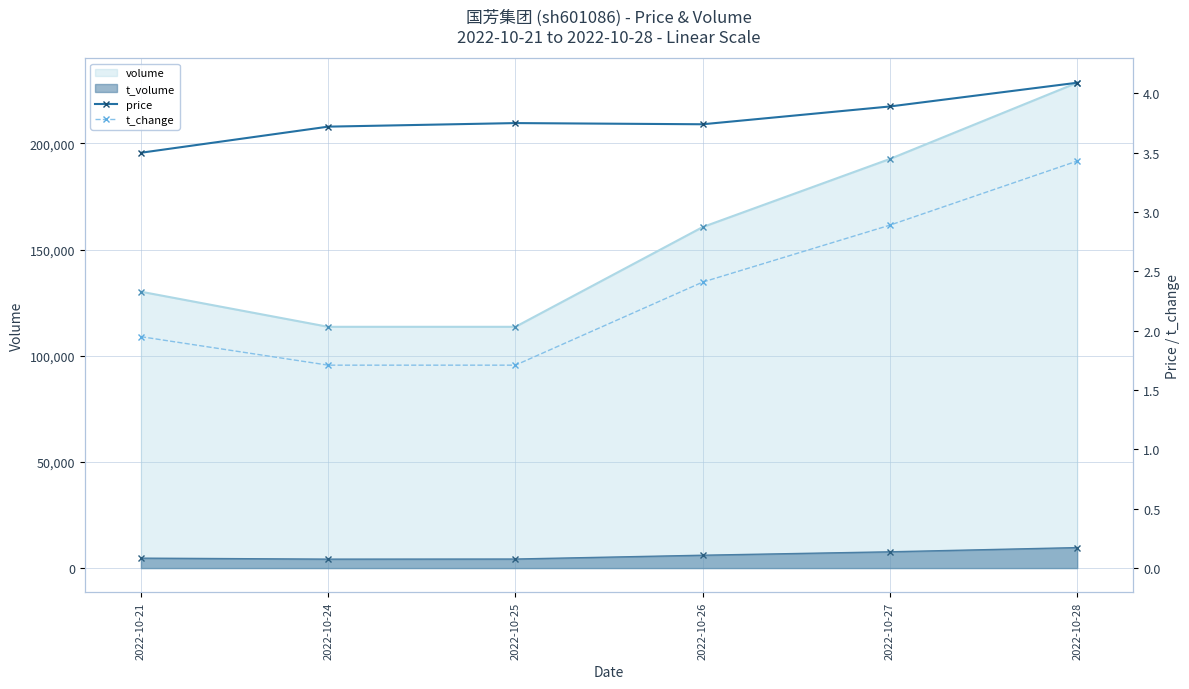

The price series shows 3.8 at 2022-10-25. True or false?

True